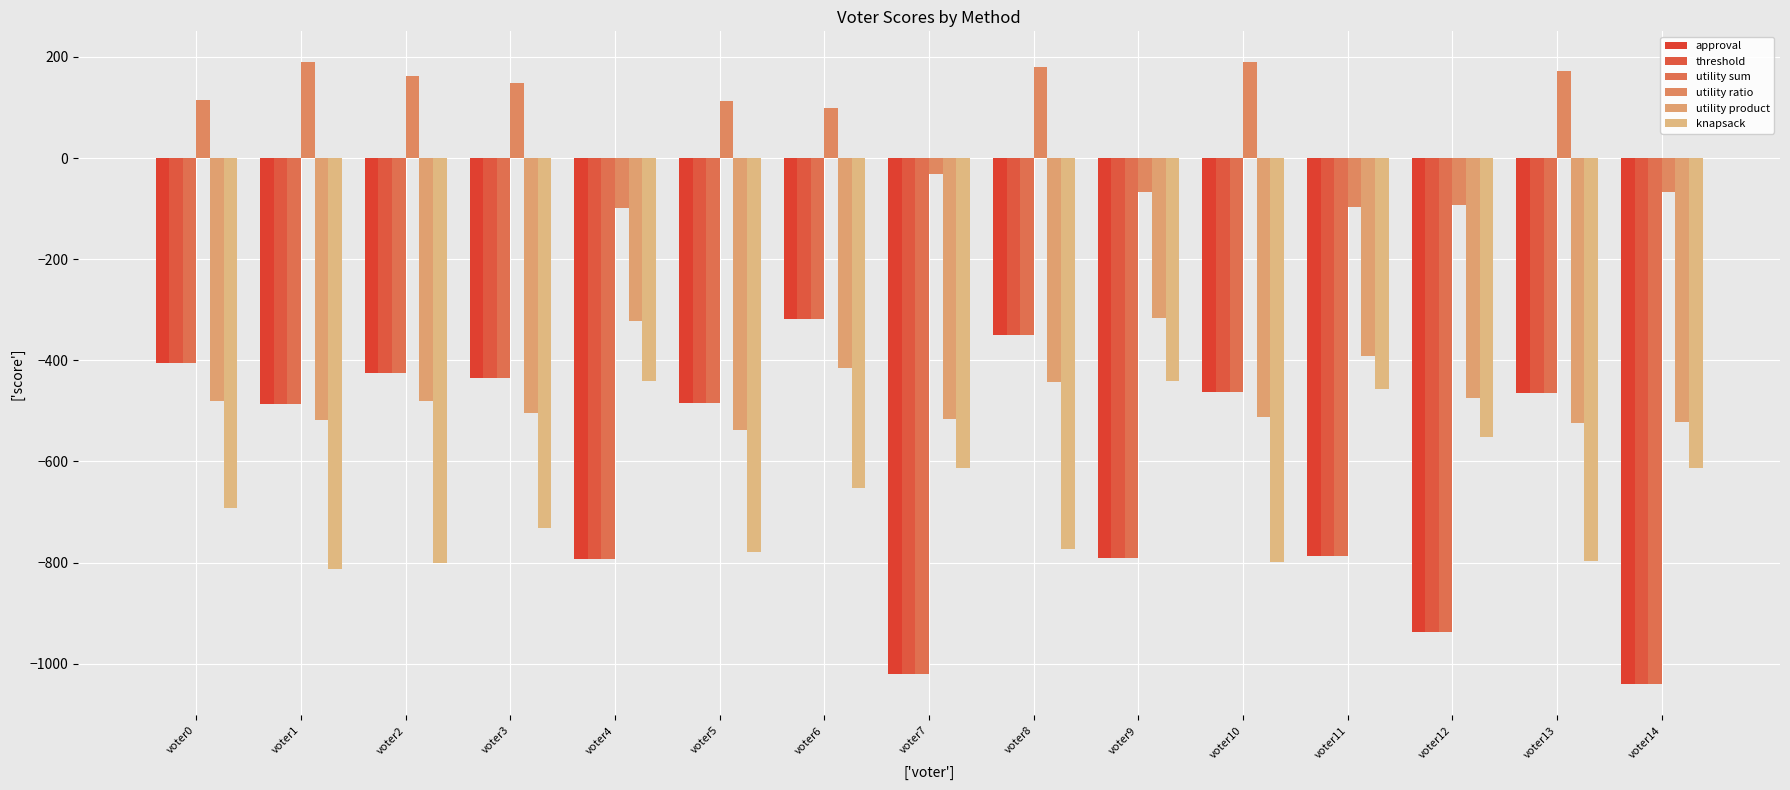

Reading left to right, what are all the values shown in this chart?

approval: -405	-487	-425	-435	-793	-485	-319	-1021	-350	-791	-463	-787	-938	-465	-1041
threshold: -405	-487	-425	-435	-793	-485	-319	-1021	-350	-791	-463	-787	-938	-465	-1041
utility sum: -405	-487	-425	-435	-793	-485	-319	-1021	-350	-791	-463	-787	-938	-465	-1041
utility ratio: 115	189	163	149	-99	113	99	-31	180	-67	189	-97	-92	173	-67
utility product: -481	-519	-481	-505	-323	-537	-415	-517	-442	-317	-513	-391	-474	-525	-523
knapsack: -693	-813	-801	-731	-441	-779	-653	-613	-774	-441	-799	-457	-552	-797	-613